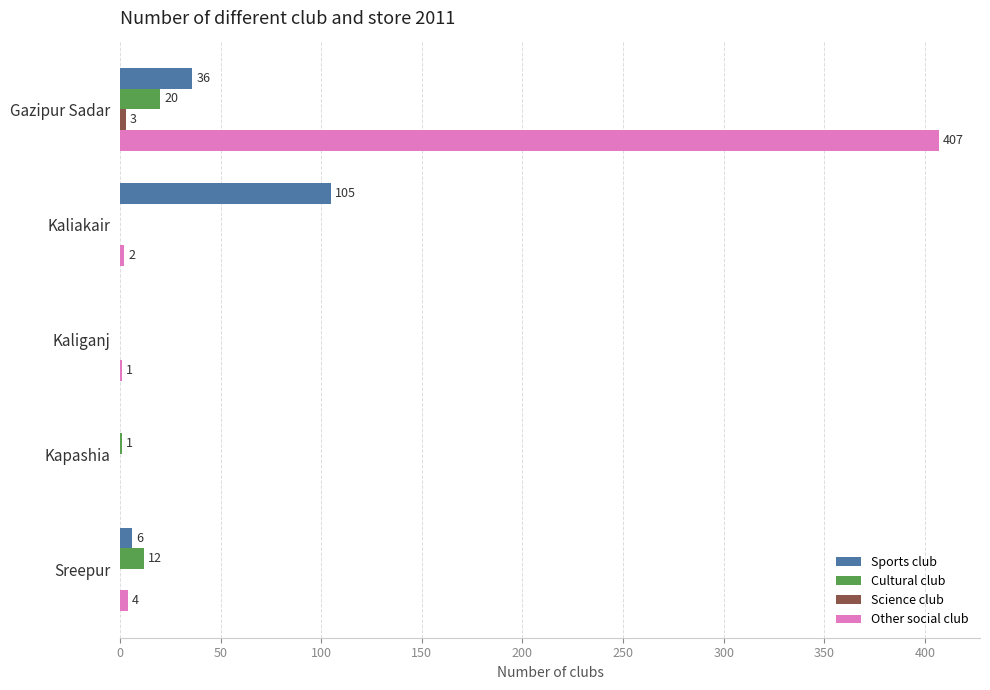

Between Kaliakair and Kapashia, which series saw the biggest shift?

Sports club